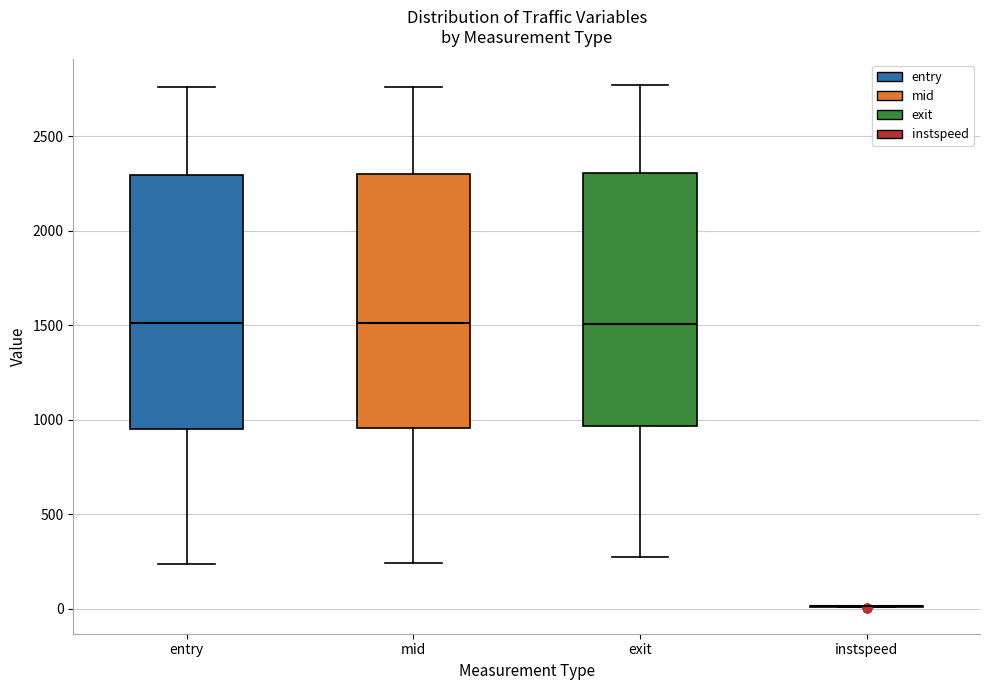

Reading left to right, read every box against the y-axis: the position of its median line, the range the box covers, and the ends of its whiskers. The values are not printed on the chart, so give them approximately, as read against the axis.

entry: median 1500, box 950 to 2300, whiskers 250 to 2750
mid: median 1500, box 950 to 2300, whiskers 250 to 2750
exit: median 1500, box 950 to 2300, whiskers 250 to 2750
instspeed: box collapsed to a line at 0, whiskers 0 to 0